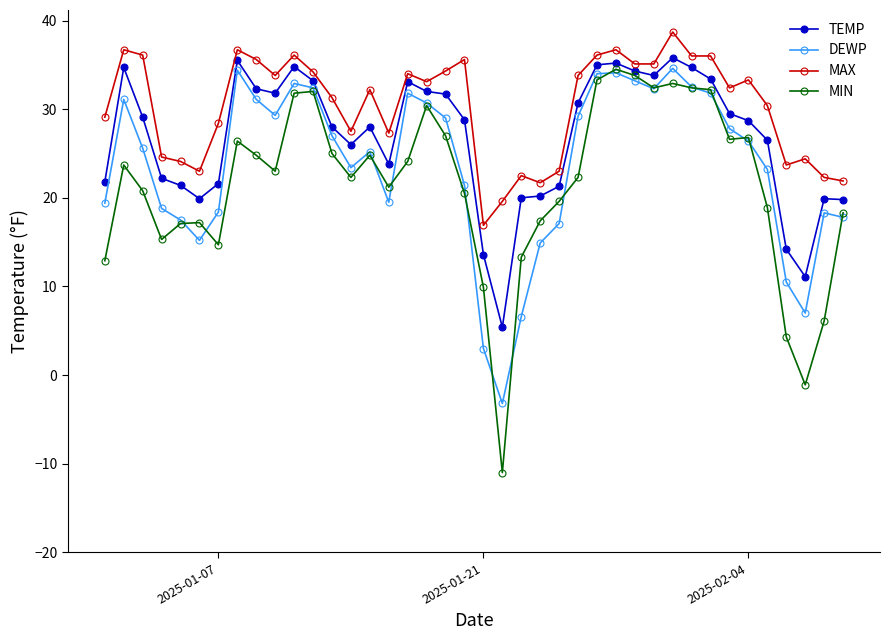

List the series in order of their overall mean, highest first.

MAX, TEMP, DEWP, MIN